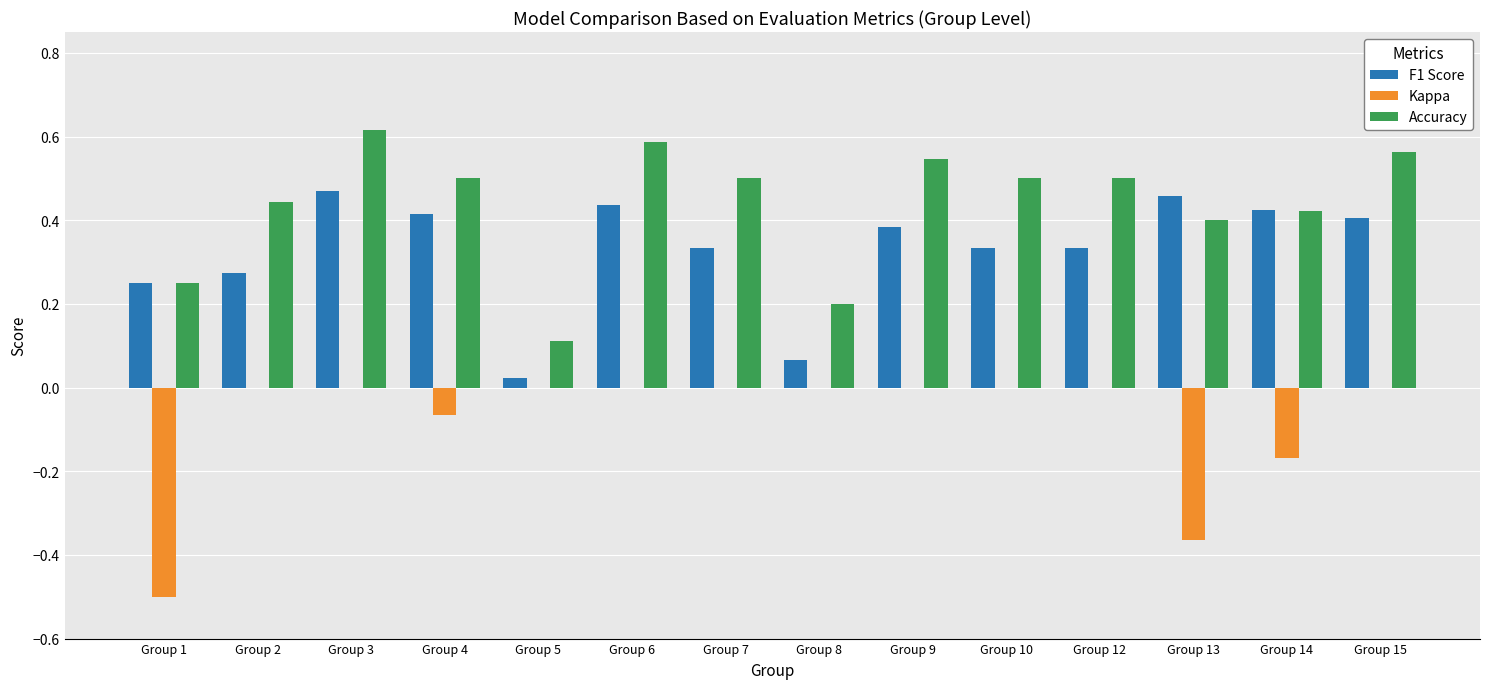

Are the bars grouped side by side (vs. stacked)?

Yes